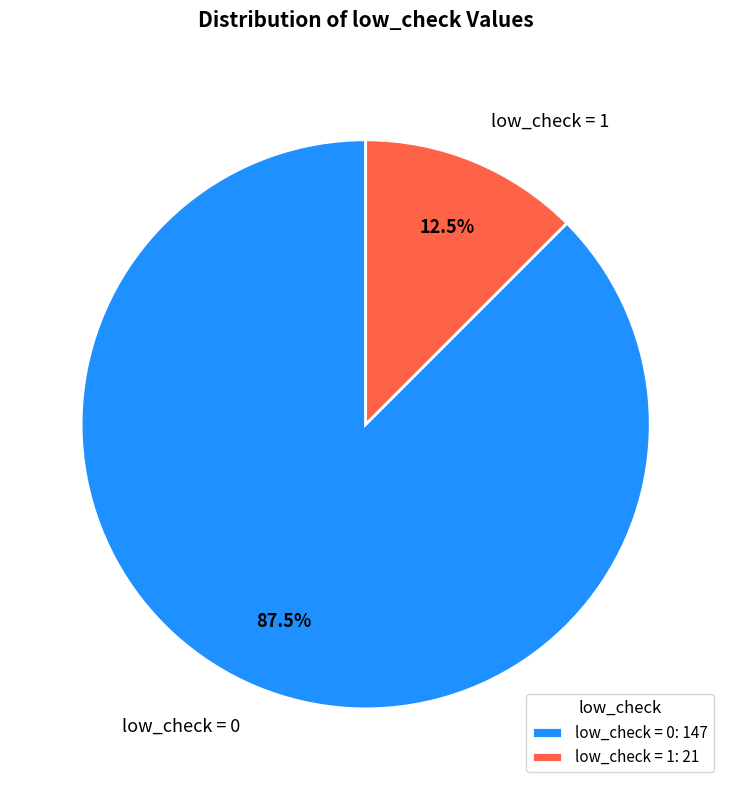

Which slice is the largest?

low_check = 0